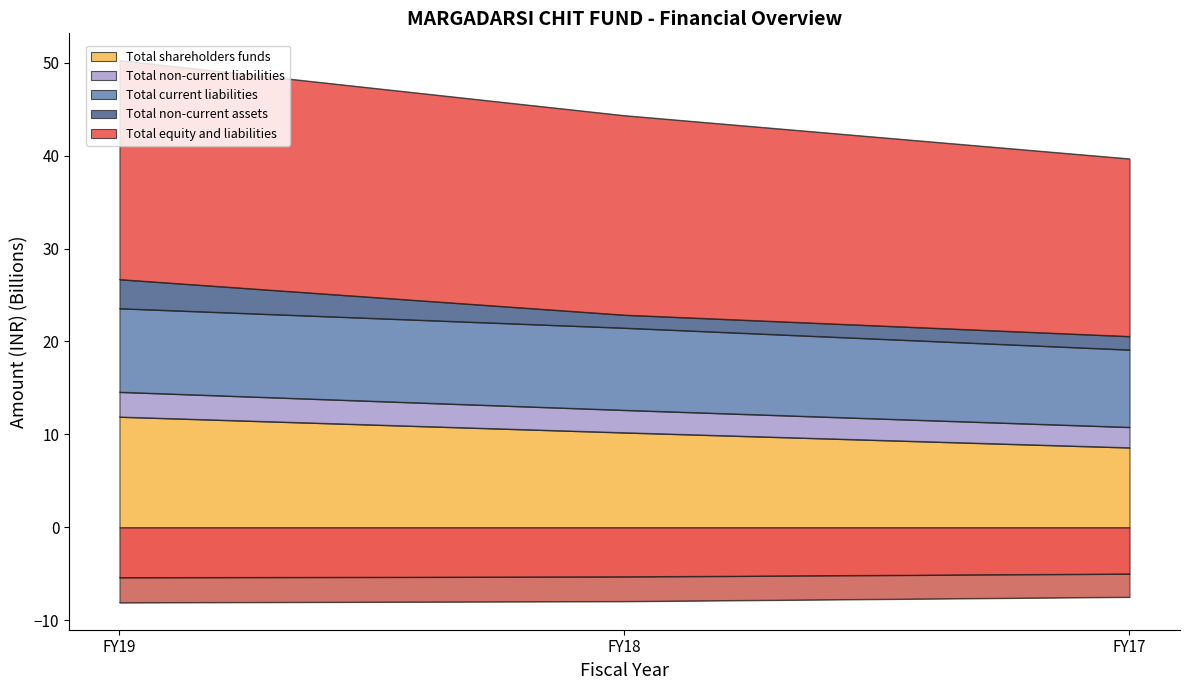

What is the value of the Total equity and liabilities point at the 1st from the left?

23.6